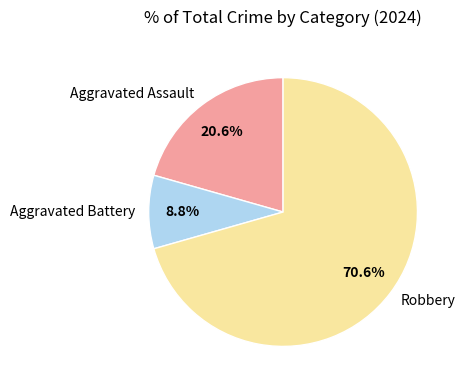

To the nearest percent, what portion does Robbery represent?

71%